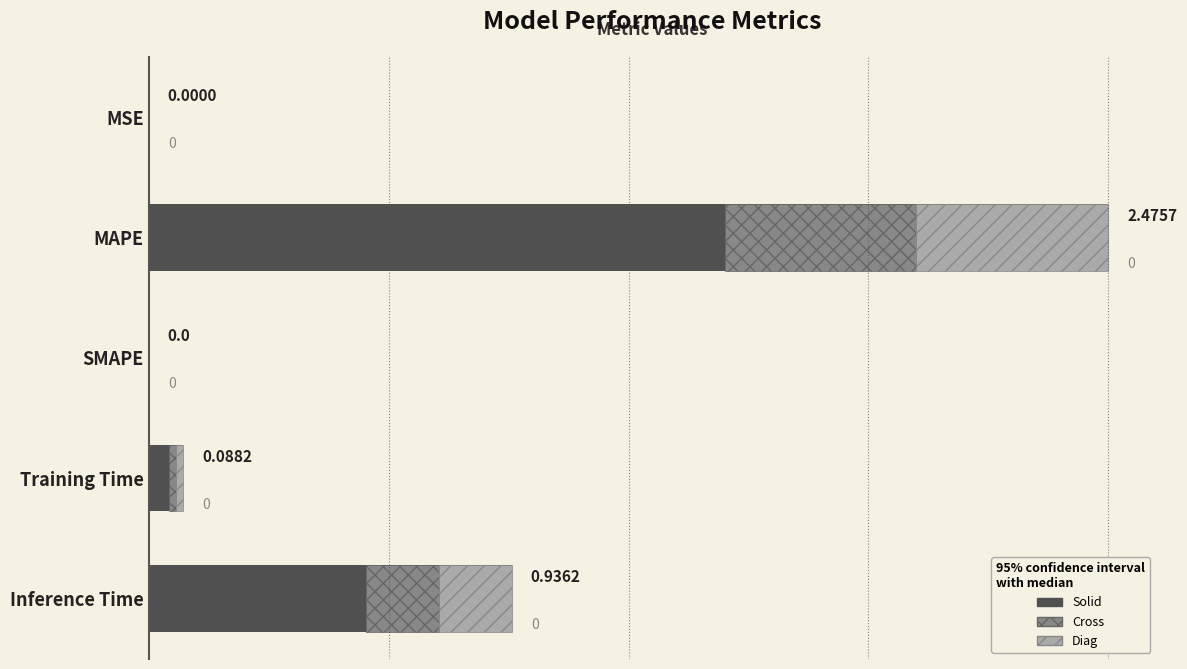

Reading left to right, extract all data points from this chart.

0.0	2.5	0.0	0.1	0.9